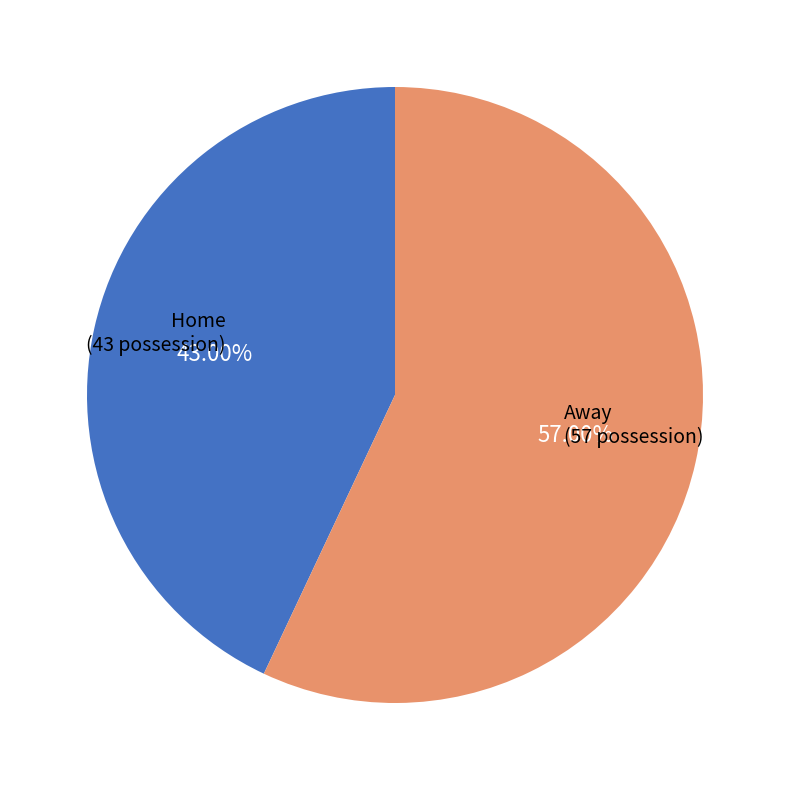

Count the number of slices in the pie.

2